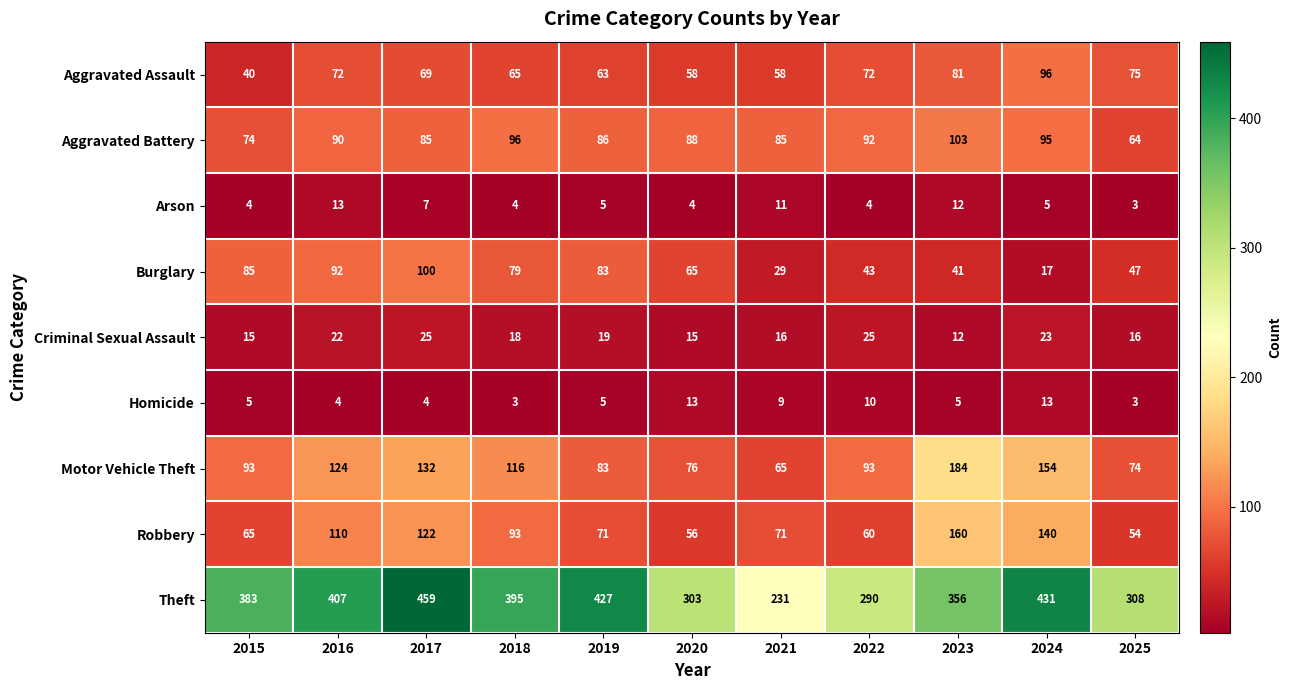

Is it true that Homicide equals 13 at 2020?

True